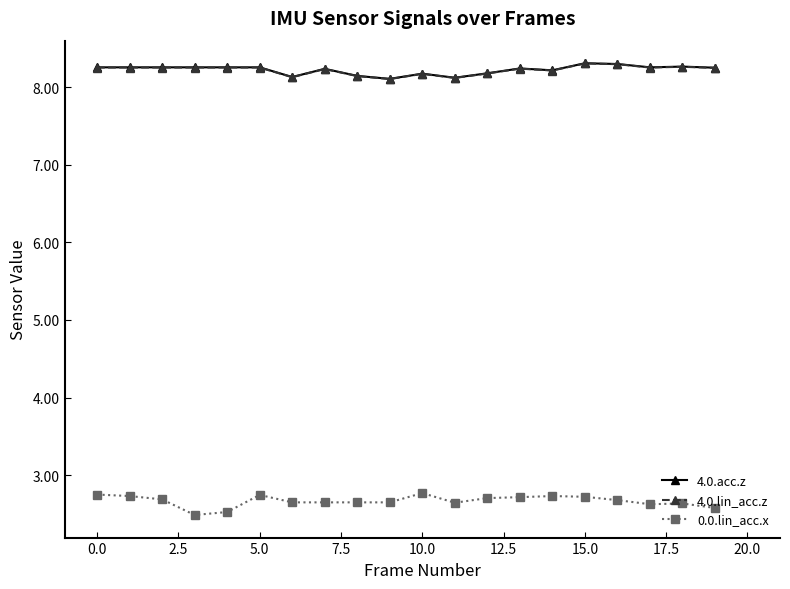

What is the value of the 0.0.lin_acc.x point at the 4th from the left?

2.5